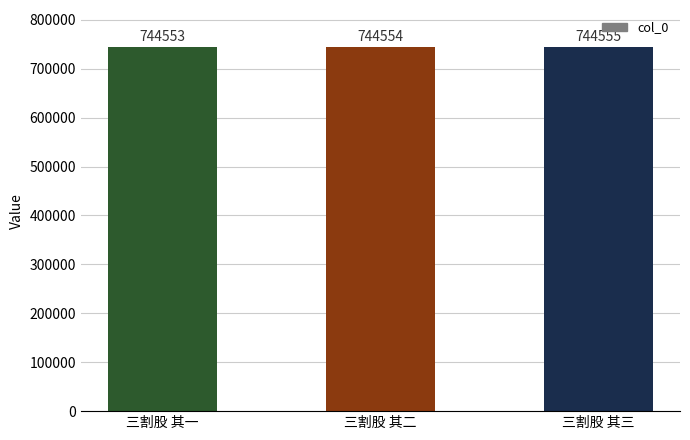

What is the label of the 3rd bar from the right?

三割股 其一